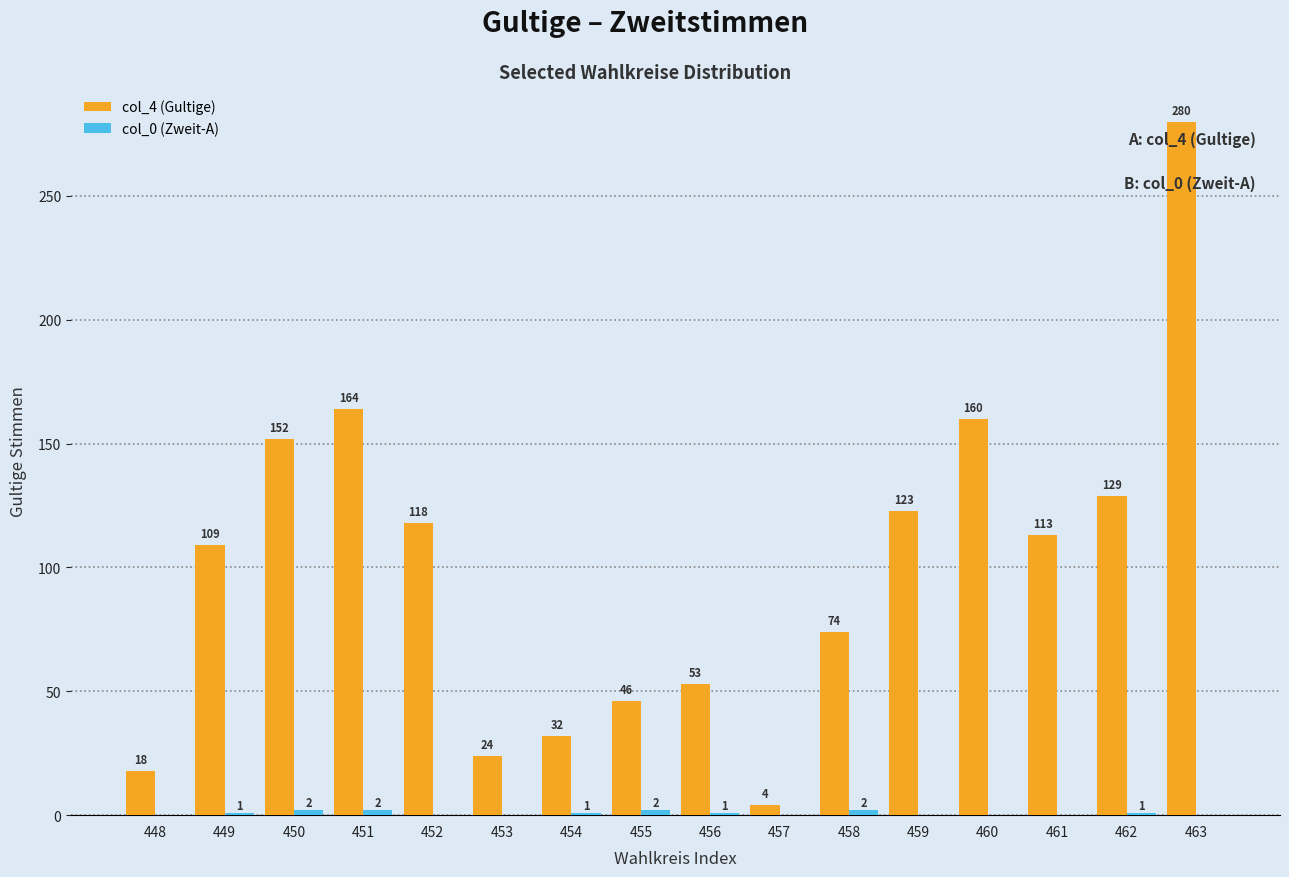

What is the maximum value shown in the chart?

280